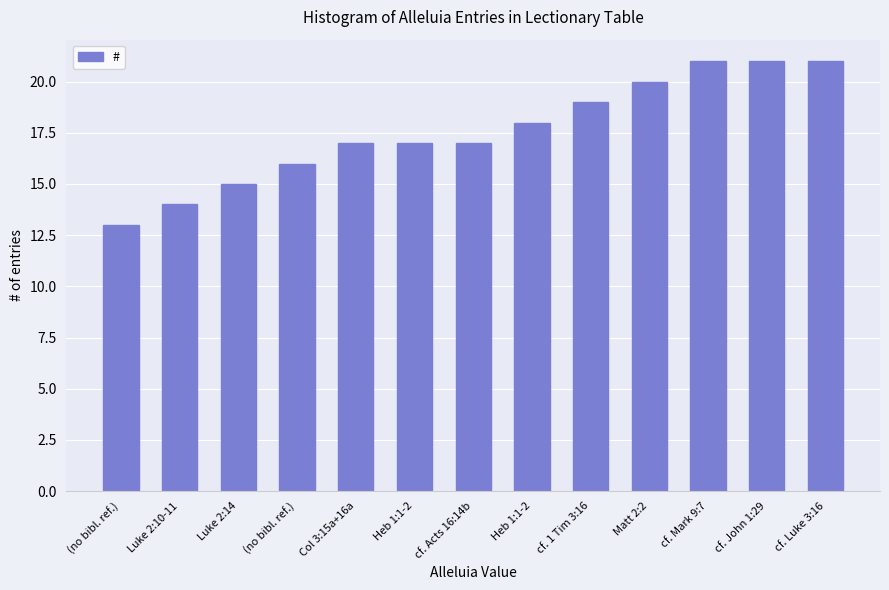

How many categories are shown in the chart?

13